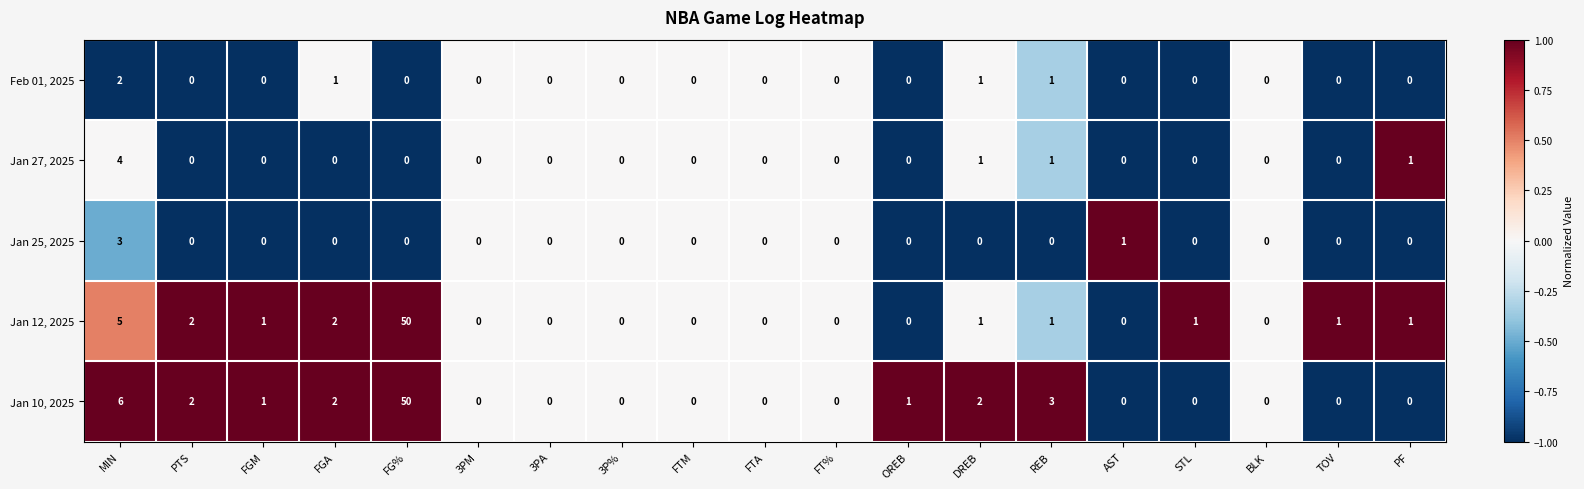

Is it true that Jan 12, 2025 equals 0 at AST?

True